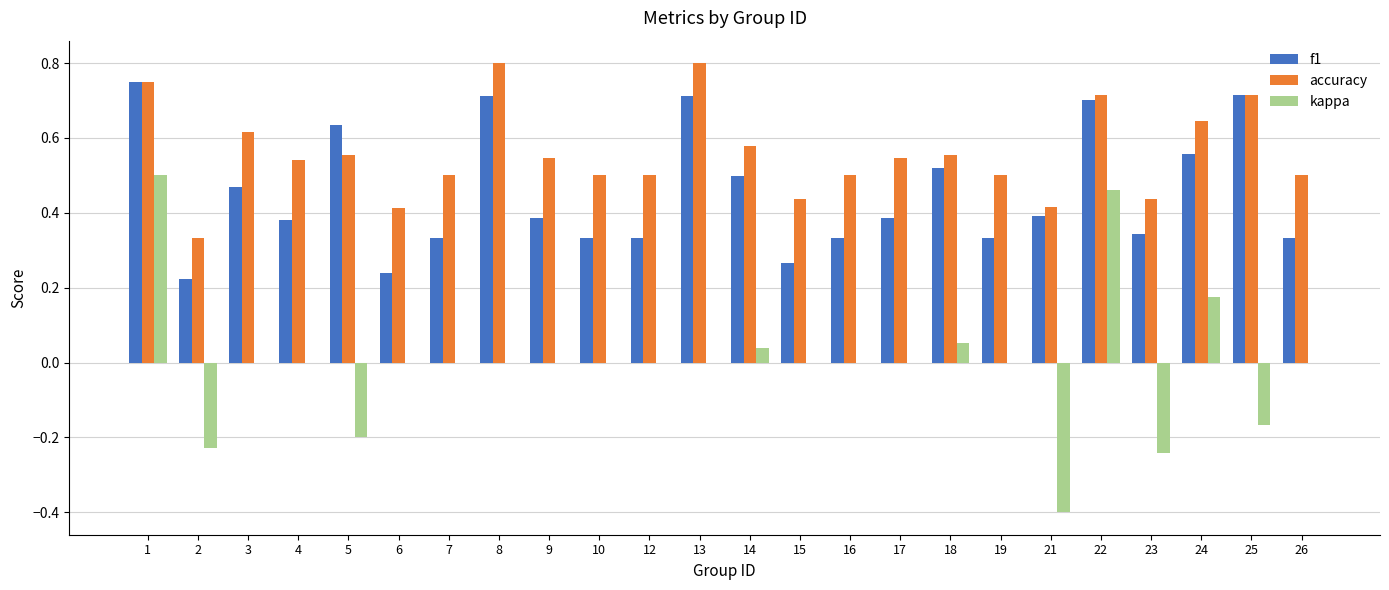

What is the sum of the accuracy values at 19 and 21?

0.9